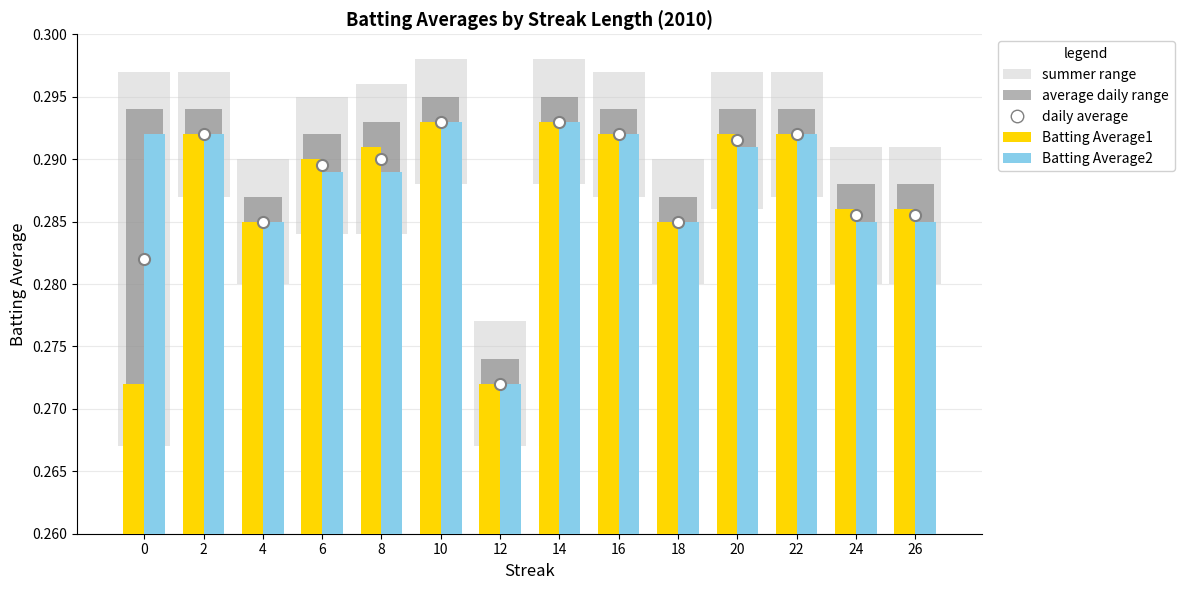

Reading left to right, what are all the values shown in this chart?

Batting Average1: 0.3	0.3	0.3	0.3	0.3	0.3	0.3	0.3	0.3	0.3	0.3	0.3	0.3	0.3
Batting Average2: 0.3	0.3	0.3	0.3	0.3	0.3	0.3	0.3	0.3	0.3	0.3	0.3	0.3	0.3